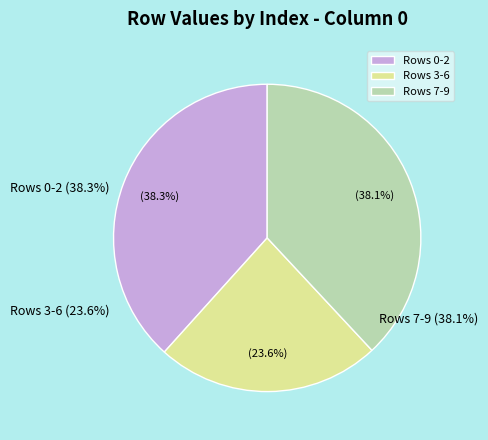

Is Row 2 the majority of the pie?

No